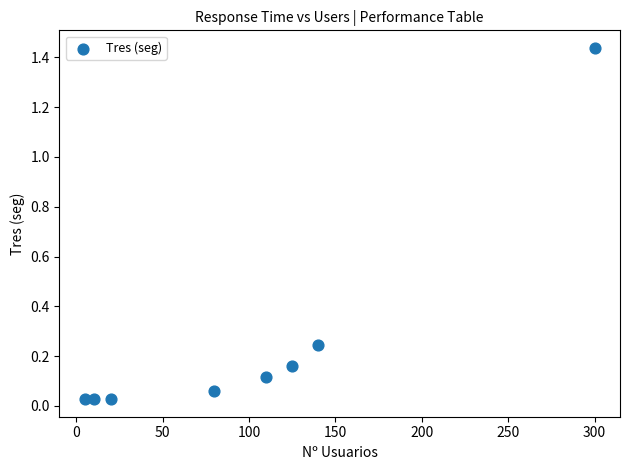

What is the average X value?

98.8